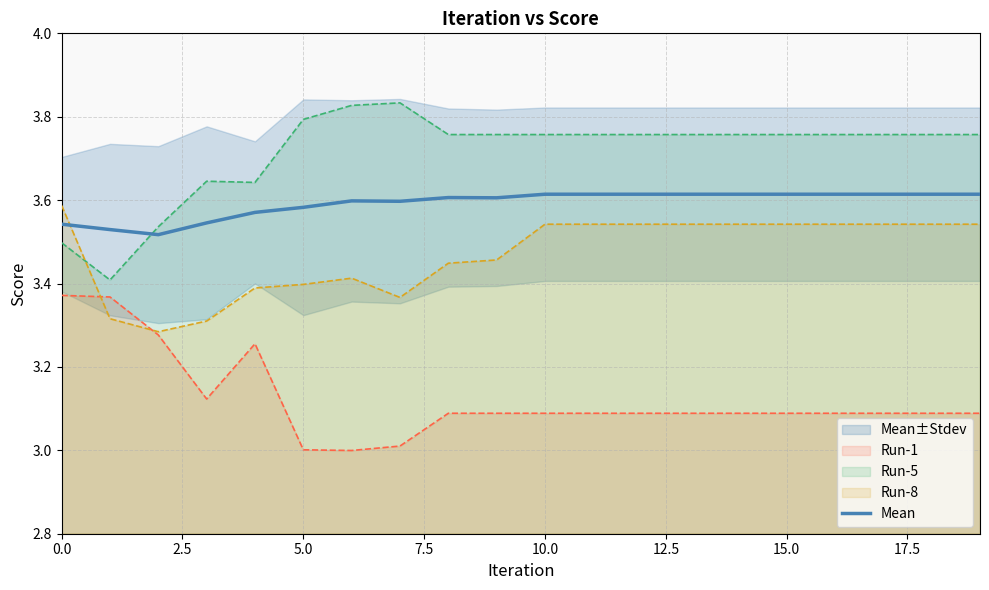

Does the chart display data point markers on the line(s)?

No